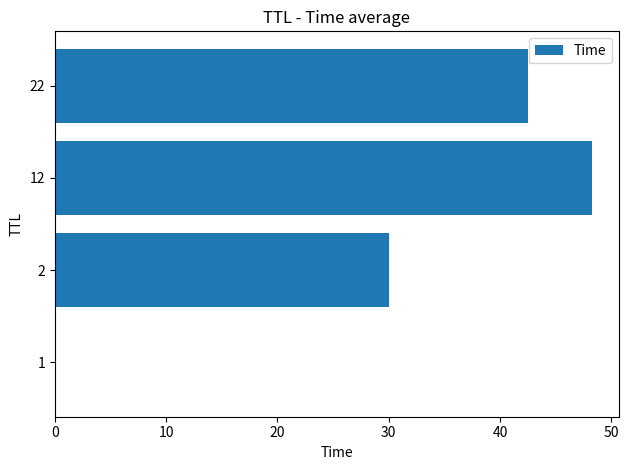

Is it true that the value at 22 is 71.1?

False